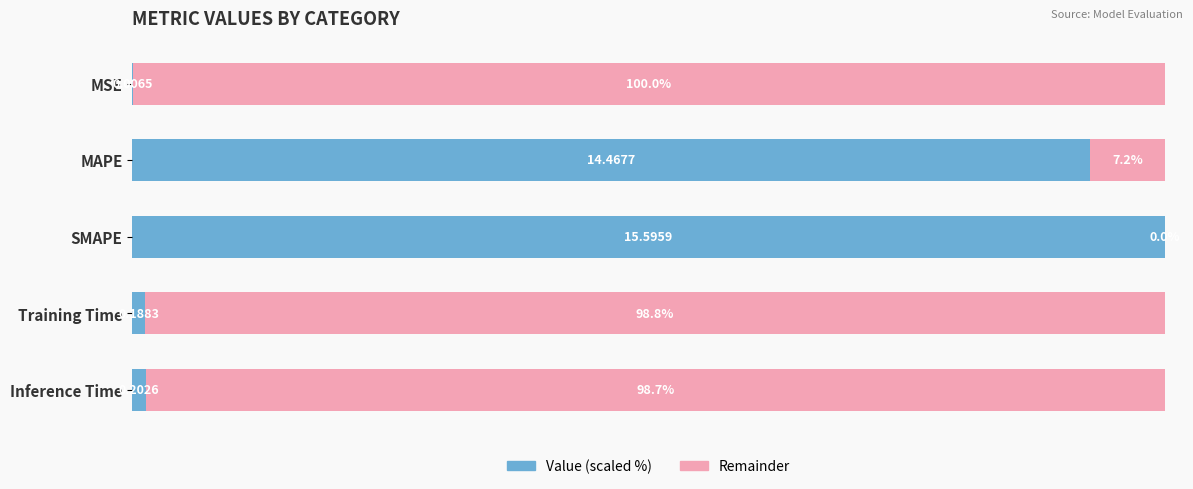

How many distinct data groups are displayed?

2